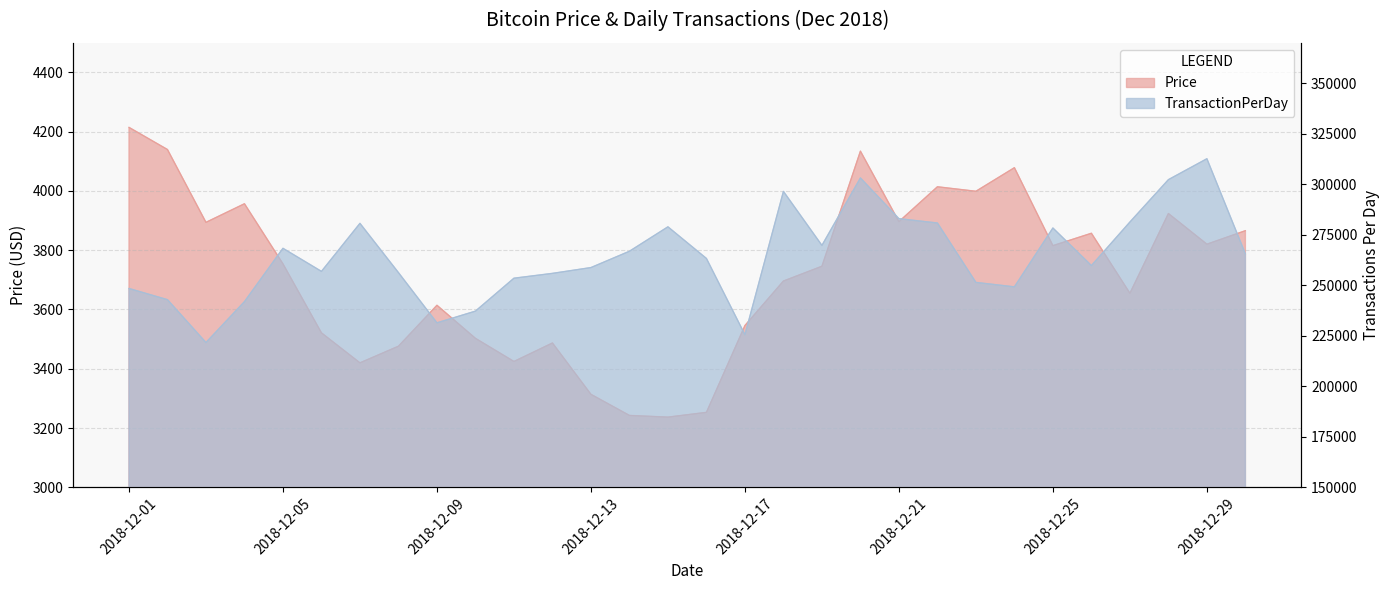

Reading left to right, transcribe all the data shown in this chart.

Price: 4214.7	4139.9	3894.1	3956.9	3754.0	3521.1	3419.9	3476.1	3614.2	3502.7	3424.6	3486.9	3313.7	3242.5	3236.8	3252.8	3545.9	3696.1	3745.9	4134.4	3896.5	4014.2	3999.0	4078.6	3815.5	3857.3	3654.8	3923.9	3820.4	3865.9
TransactionPerDay: 248405.0	242869.0	221638.0	241899.0	268288.0	256866.0	280647.0	256260.0	231396.0	237199.0	253492.0	255884.0	258758.0	266833.0	278920.0	263266.0	225514.0	296455.0	269737.0	303112.0	282961.0	280819.0	251411.0	249208.0	278345.0	259740.0	281299.0	302272.0	312629.0	265539.0